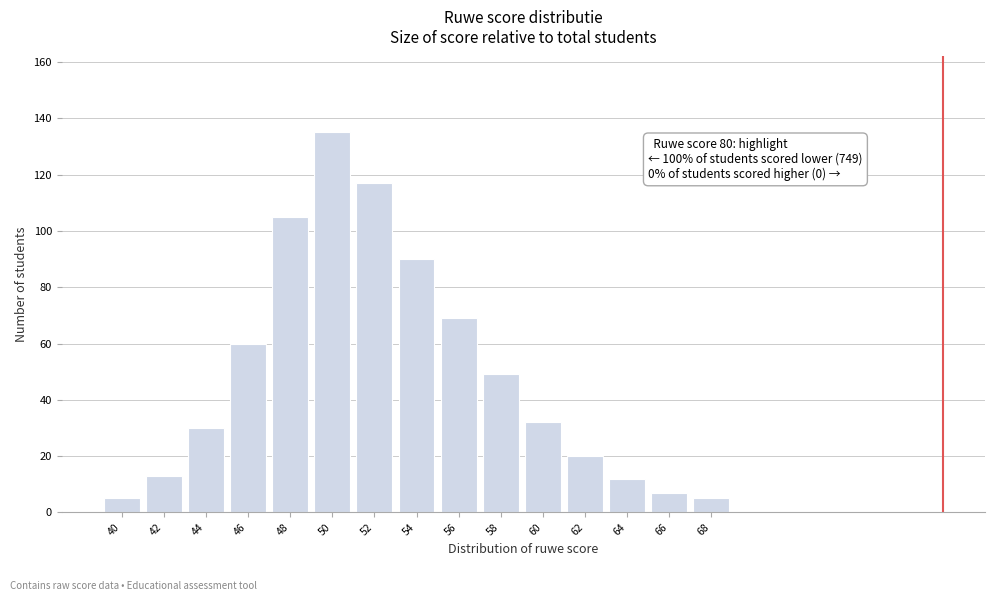

Reading left to right, what are all the values shown in this chart?

5	13	30	60	105	135	117	90	69	49	32	20	12	7	5